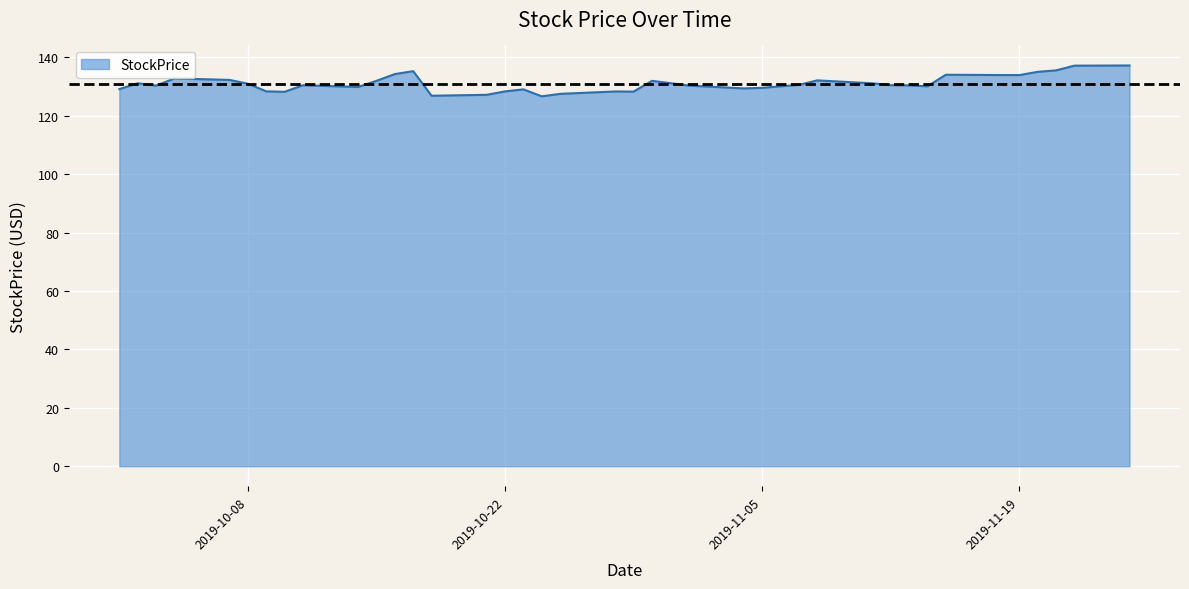

How many distinct data groups are displayed?

1